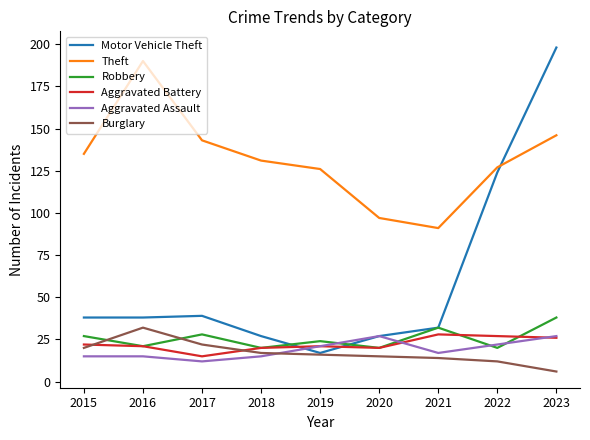

The Burglary series shows 4 at 2018. True or false?

False